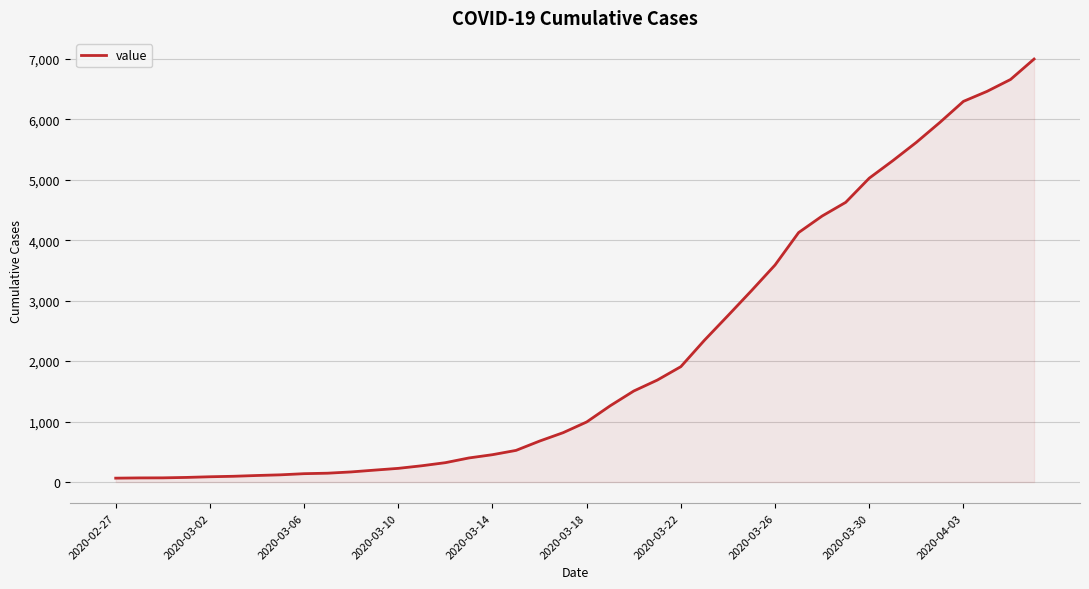

What is the maximum value shown in the chart?

6995